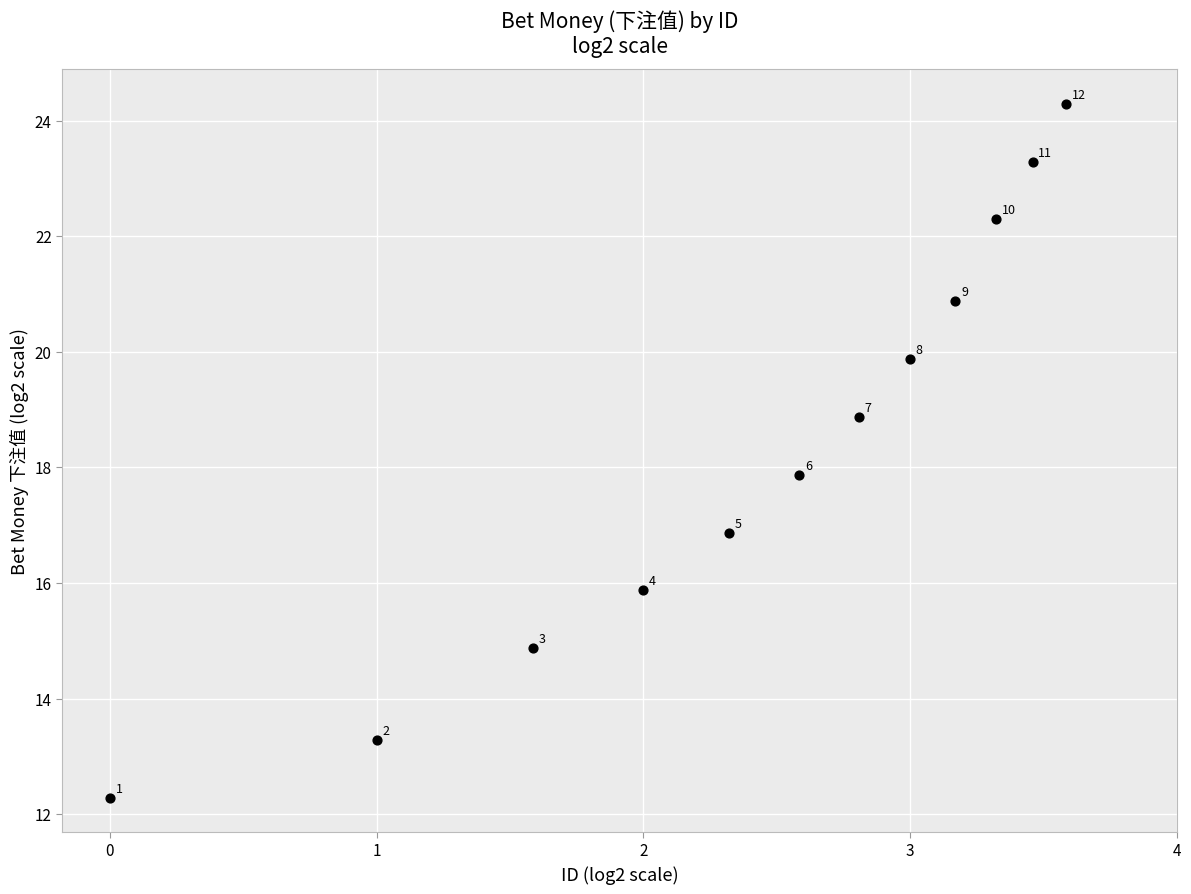

What is the range of Y values (max minus min)?

12.0